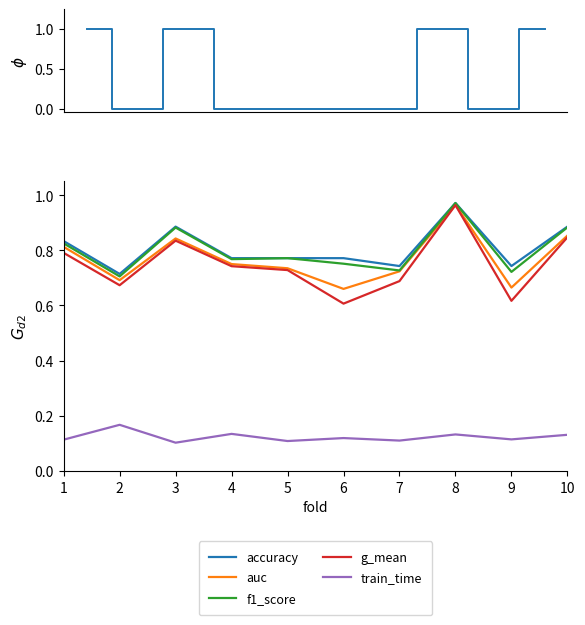

Reading left to right, transcribe all the data shown in this chart.

accuracy: 0.8	0.7	0.9	0.8	0.8	0.8	0.7	1.0	0.7	0.9
auc: 0.8	0.7	0.8	0.8	0.7	0.7	0.7	1.0	0.7	0.9
f1_score: 0.8	0.7	0.9	0.8	0.8	0.8	0.7	1.0	0.7	0.9
g_mean: 0.8	0.7	0.8	0.7	0.7	0.6	0.7	1.0	0.6	0.8
train_time: 0.1	0.2	0.1	0.1	0.1	0.1	0.1	0.1	0.1	0.1